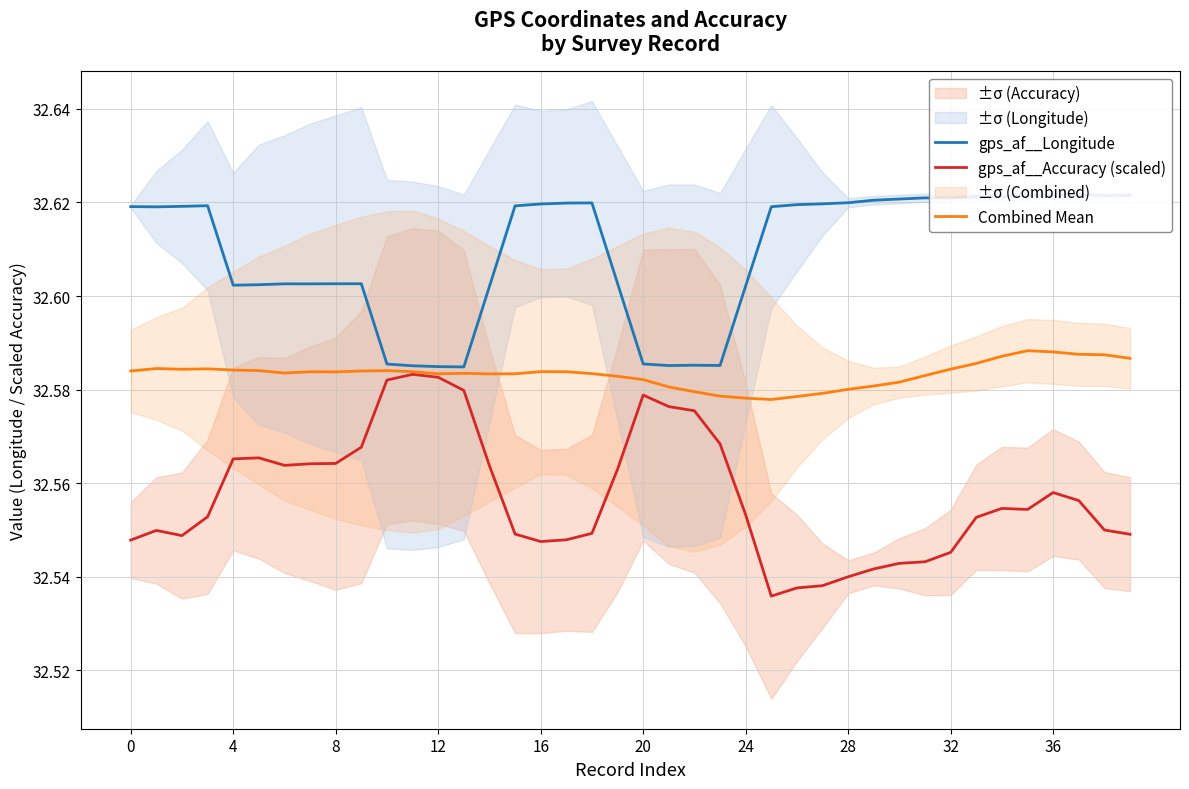

What is the greatest value displayed?

32.6